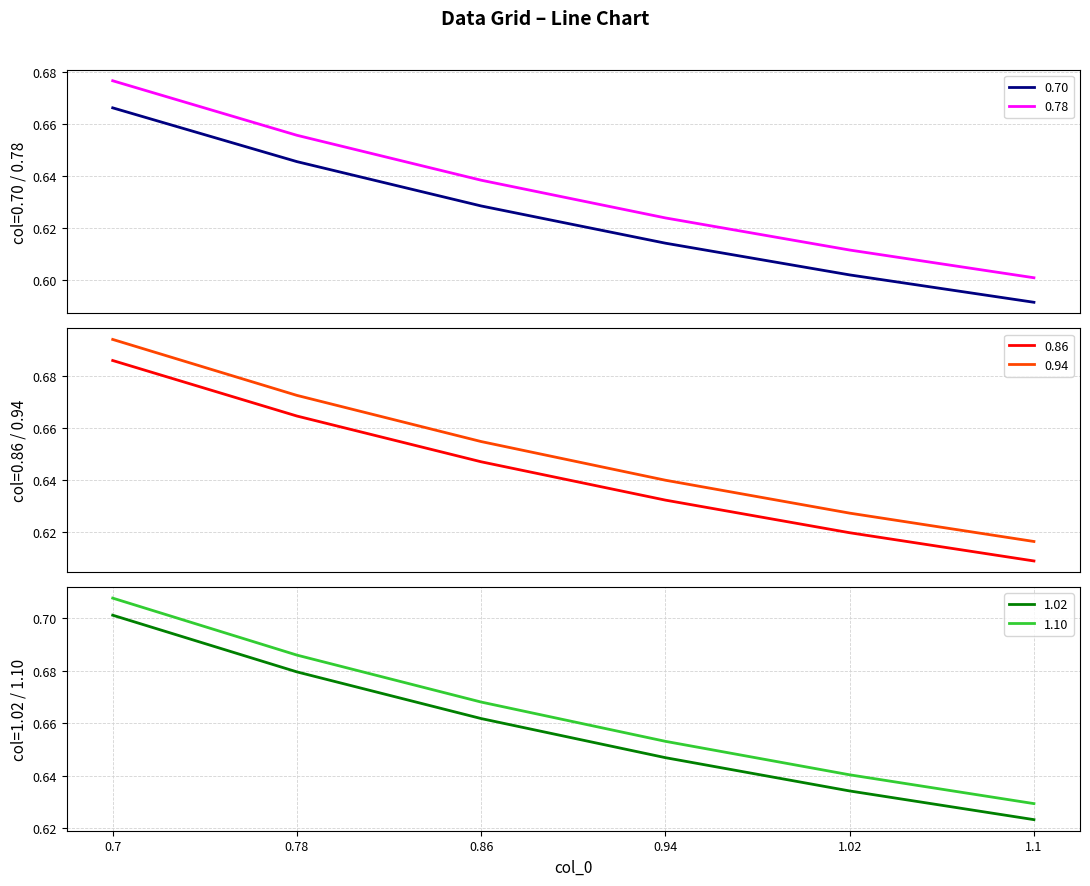

What is the smallest value displayed?

0.6